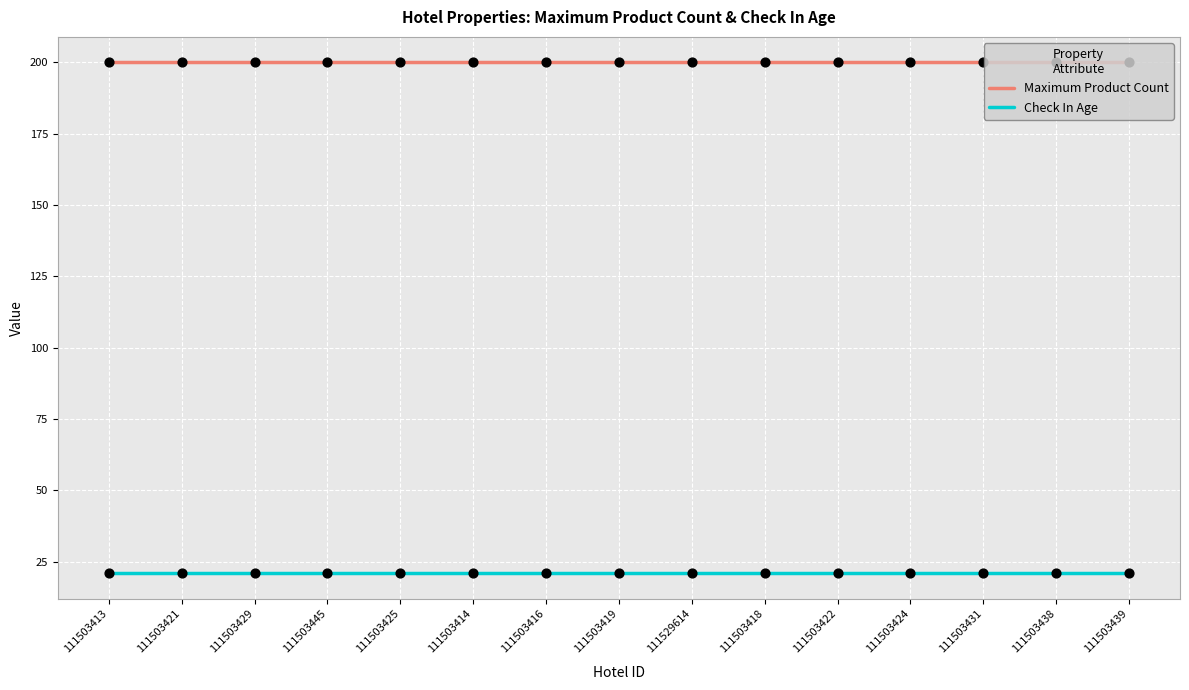

Is the value of Check In Age at 111503419 greater than the value of Maximum Product Count at 111503422?

No